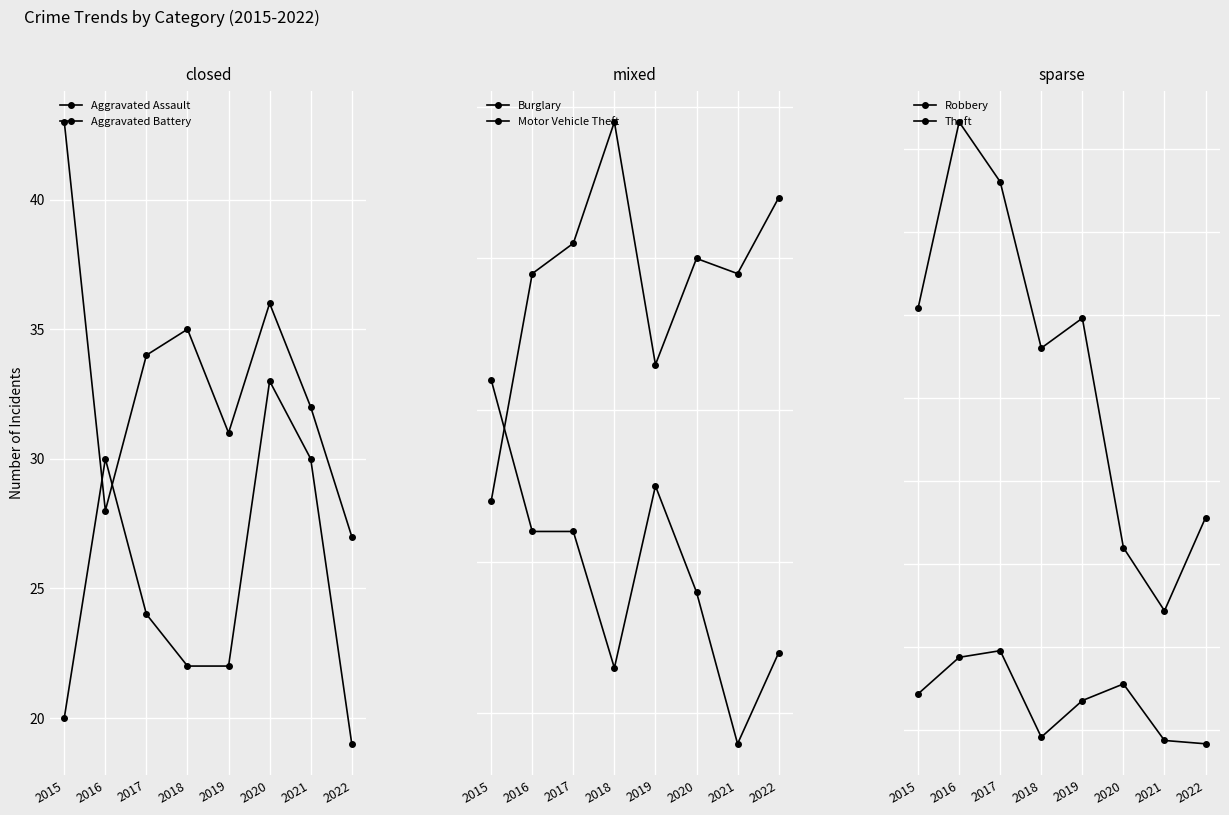

What is the total value across all series at 2022?

214